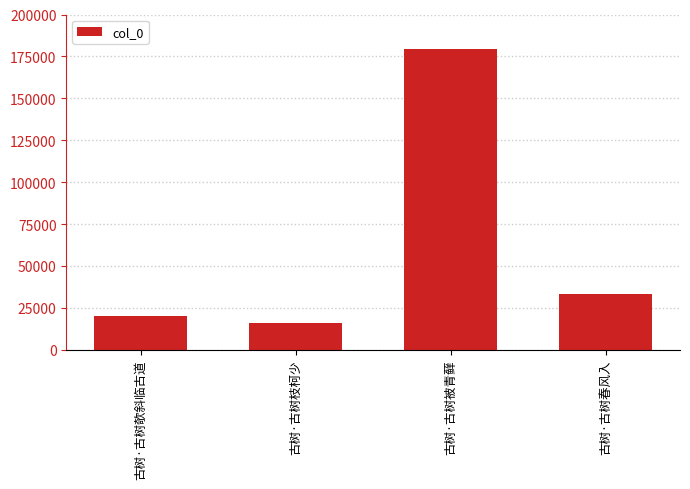

How many bars are there in total?

4